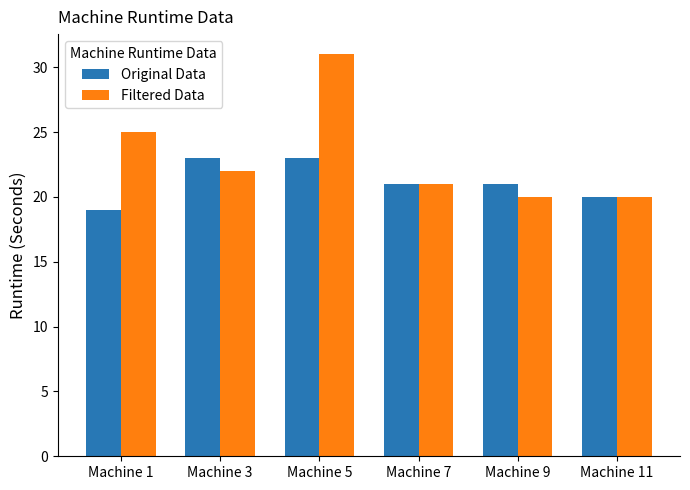

What is the sum of the Filtered Data values at Machine 7 and Machine 5?

52